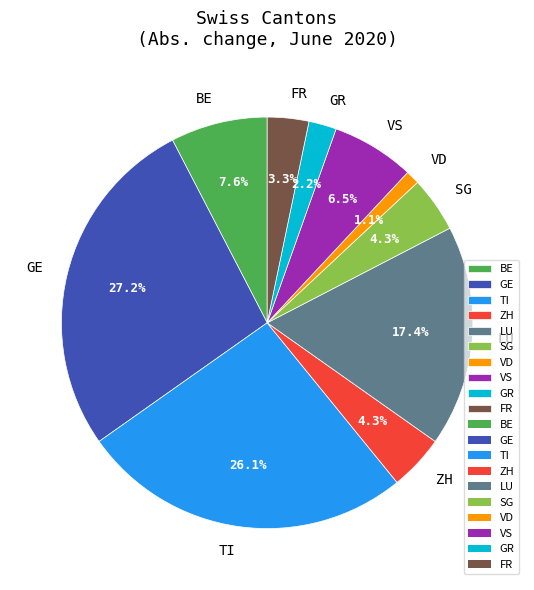

Is there a majority slice in this chart?

No